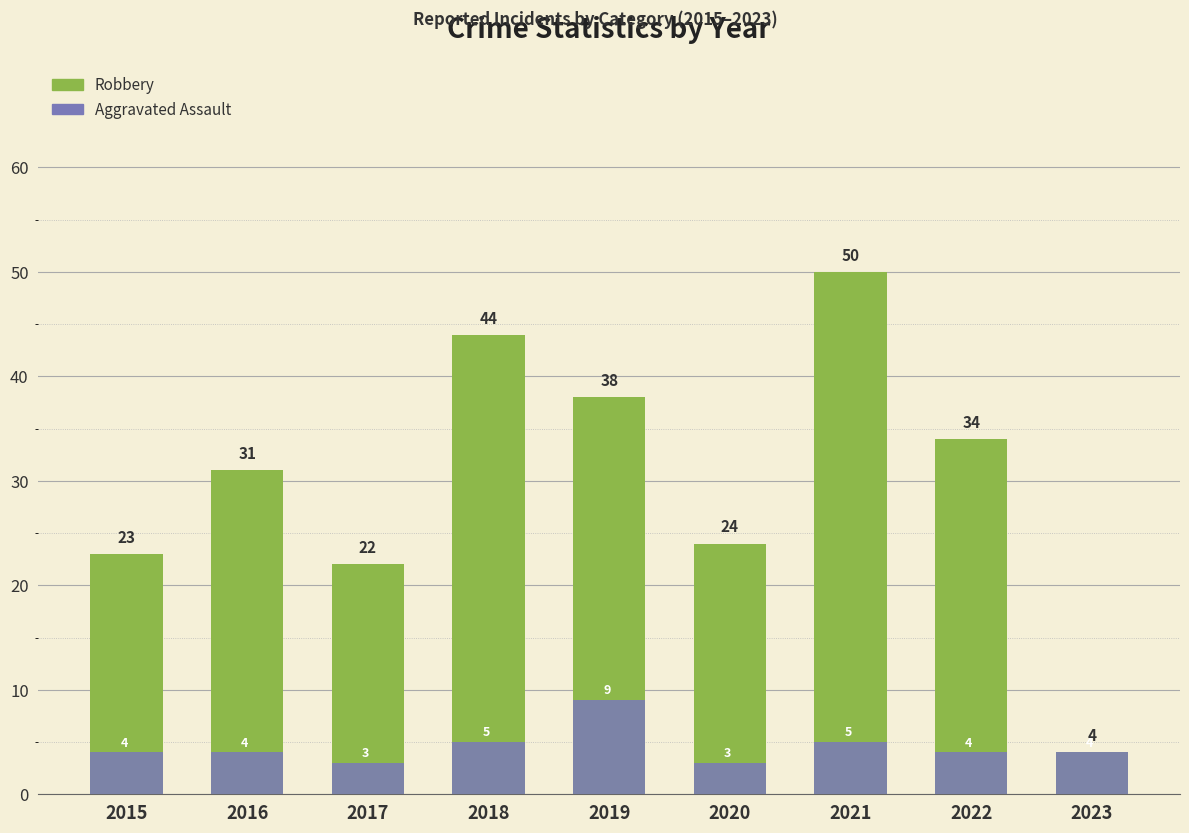

Read the Aggravated Assault value at 2018.

5